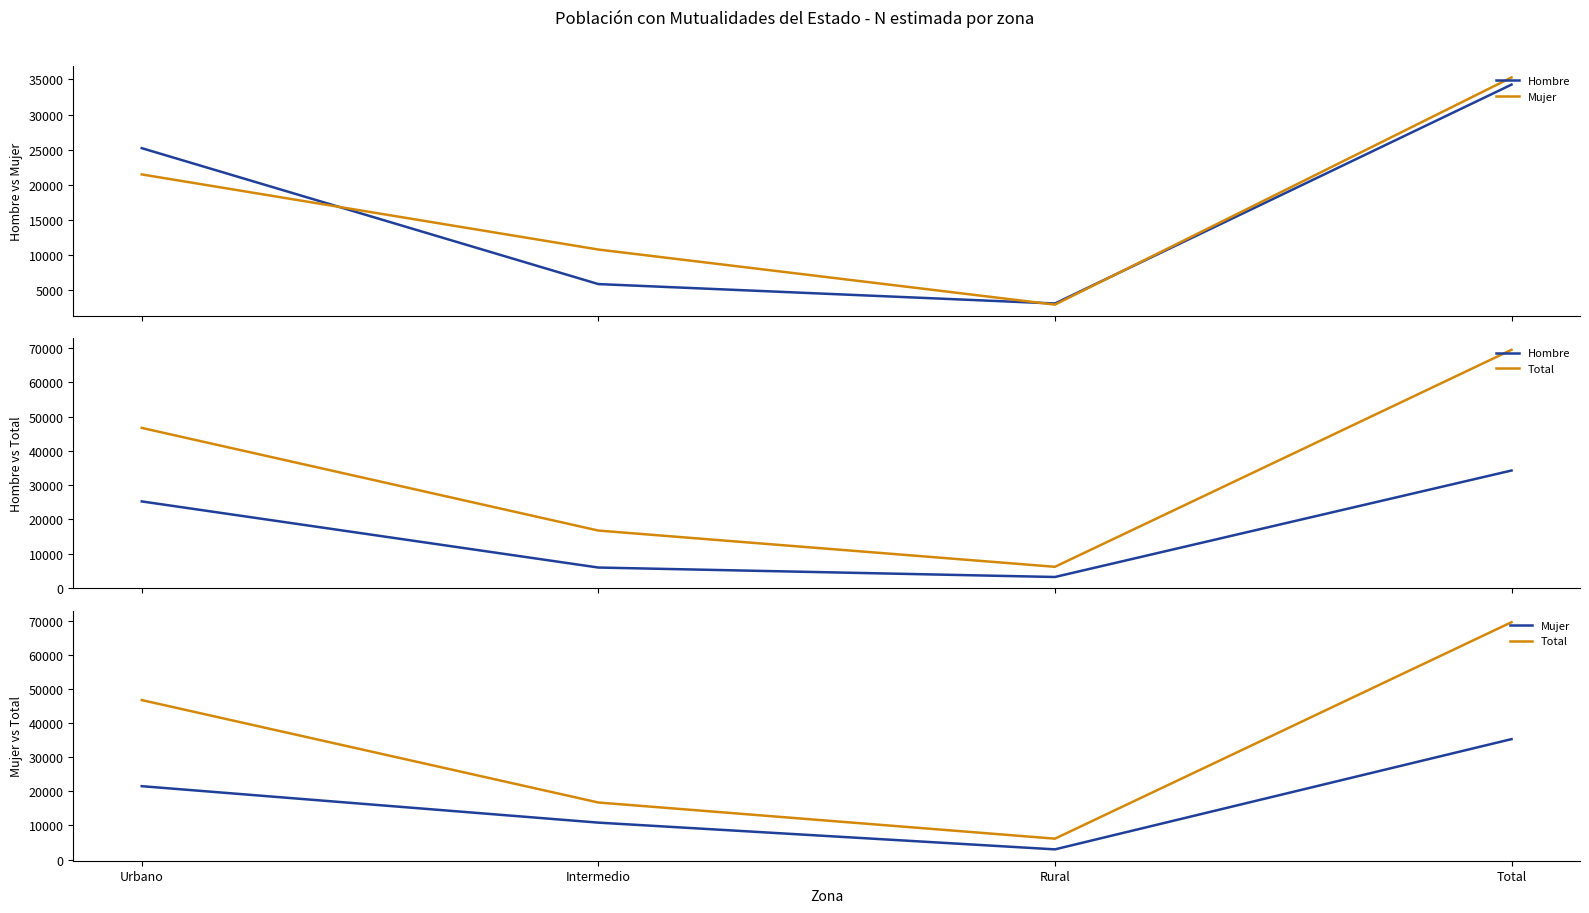

Which has a higher value, Intermedio or Urbano?

Urbano